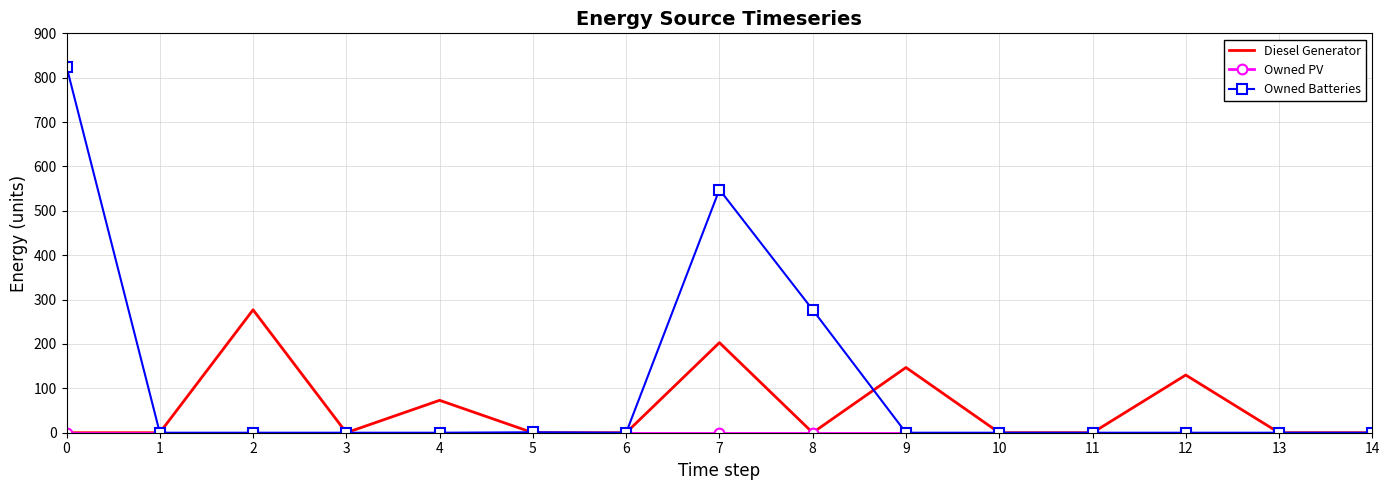

Which series changed the most between 6 and 9?

Diesel Generator